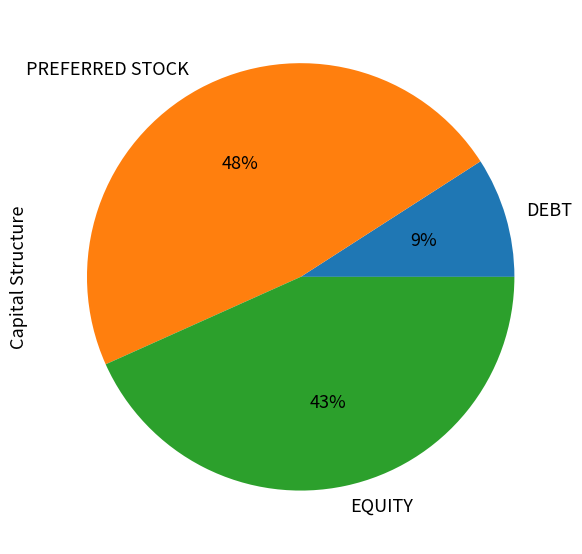

Approximately how many times larger is the value at DEBT compared to PREFERRED STOCK?

0.2